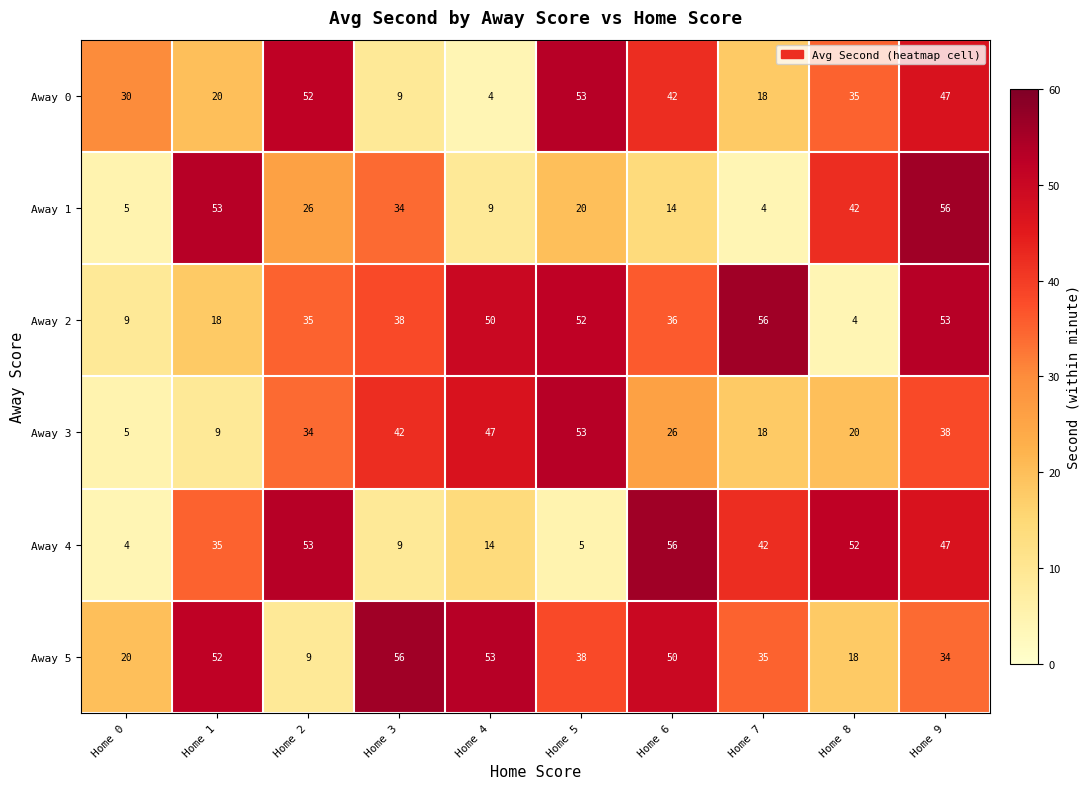

What is the difference between the maximum and minimum values in the Away 2 series?

52